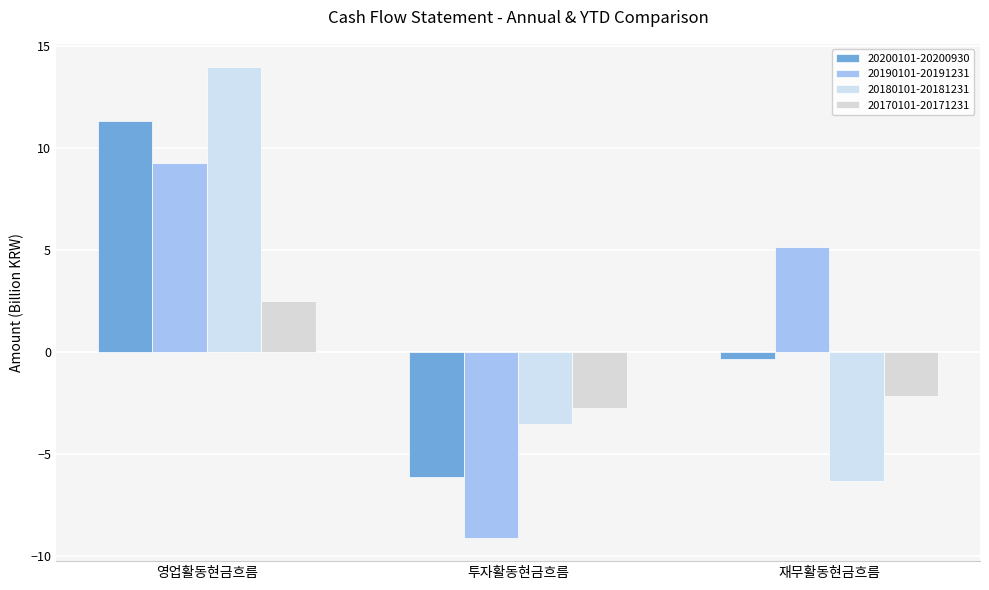

At which label does 20180101-20181231 first exceed -3?

영업활동현금흐름